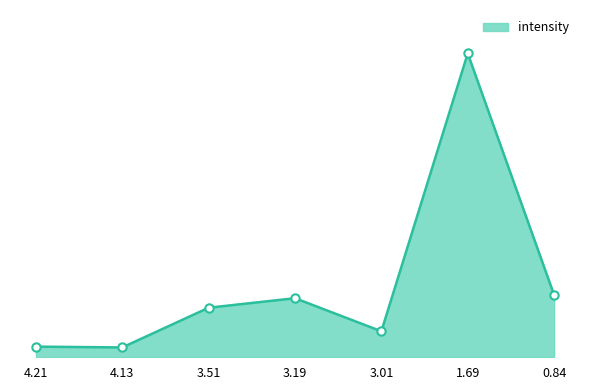

The chart shows a value of 98.1 at 1.69. True or false?

False